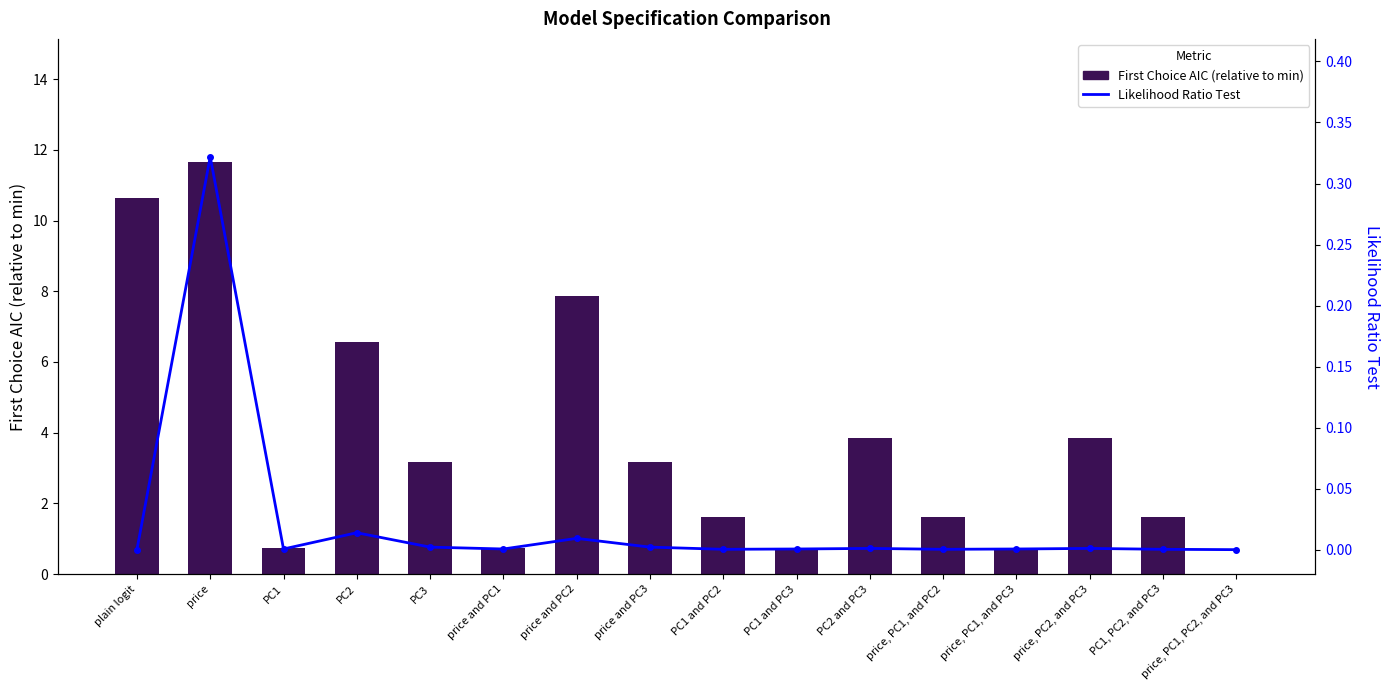

Count the number of categories in the chart.

16